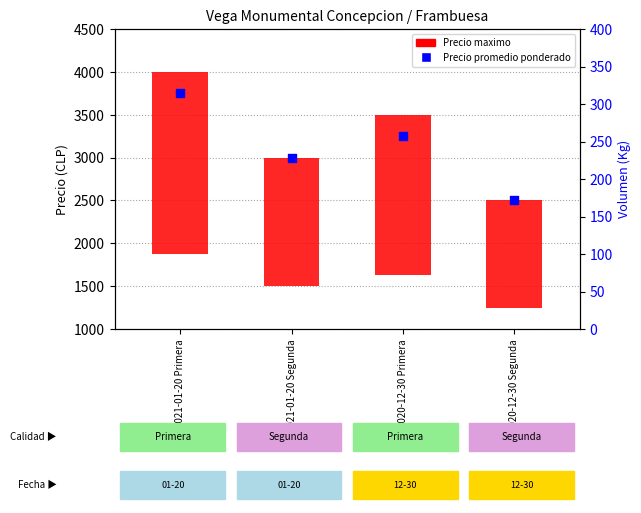

Approximately how many times larger is the value at 2020-12-30 Primera compared to 2020-12-30 Segunda?

1.3